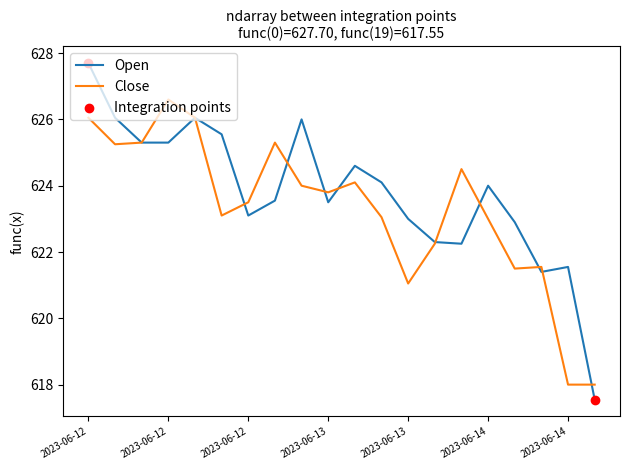

What is the maximum value for Close?

626.6